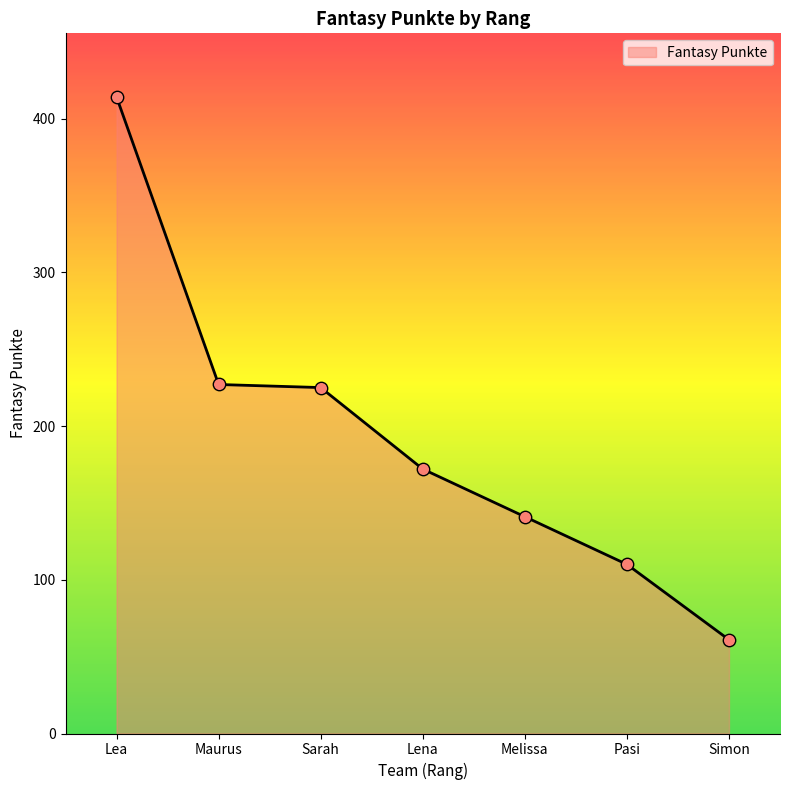

Approximately how many times larger is the value at Melissa compared to Maurus?

0.6